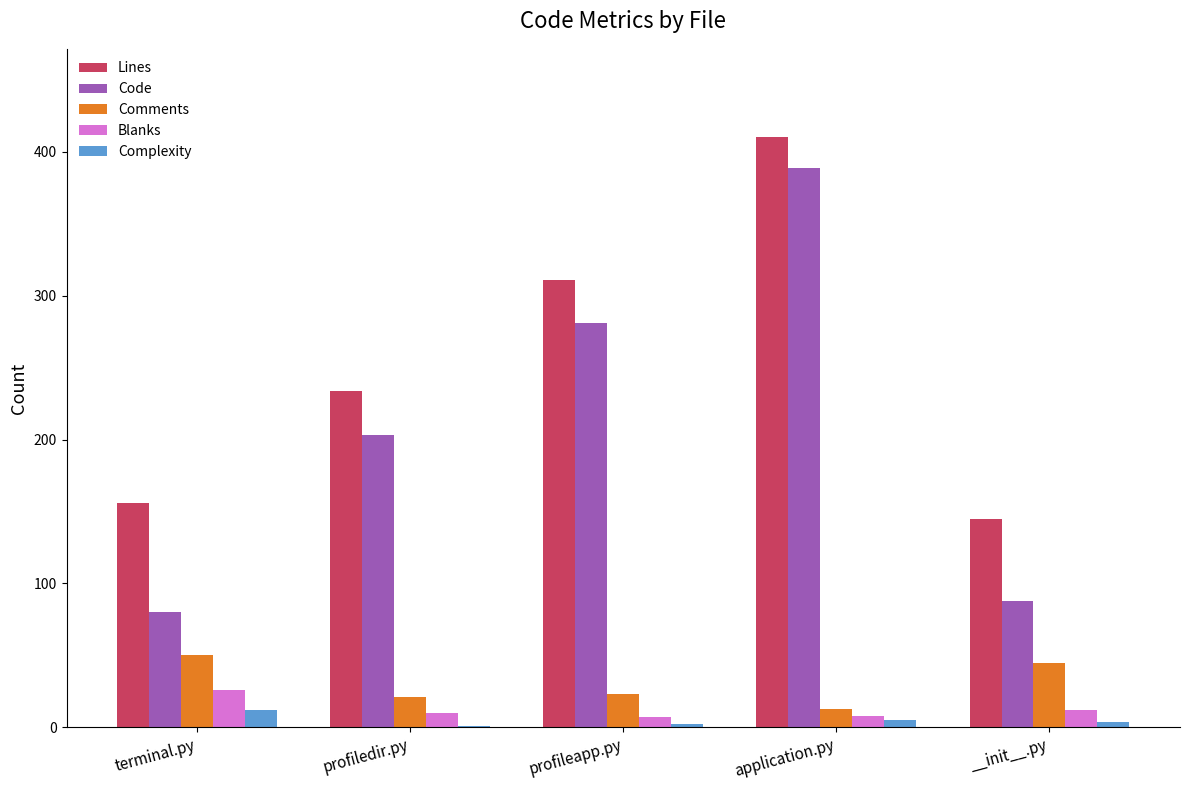

What is the highest value of the Comments series?

50